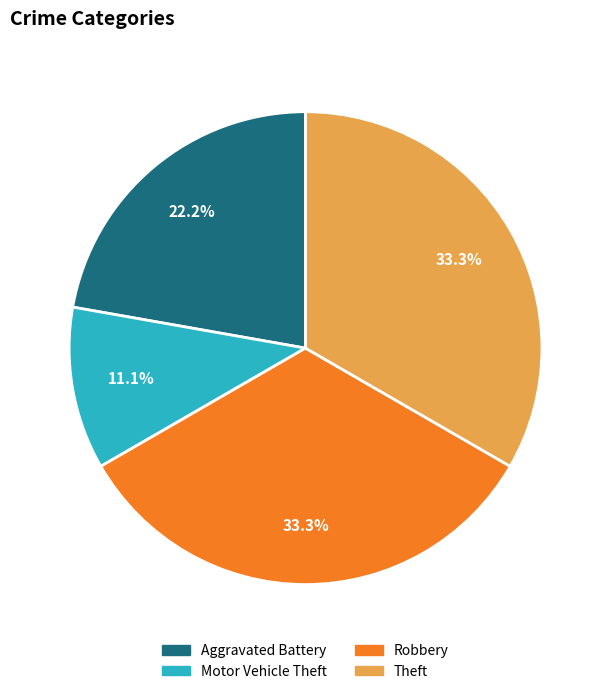

Is there a majority slice in this chart?

No